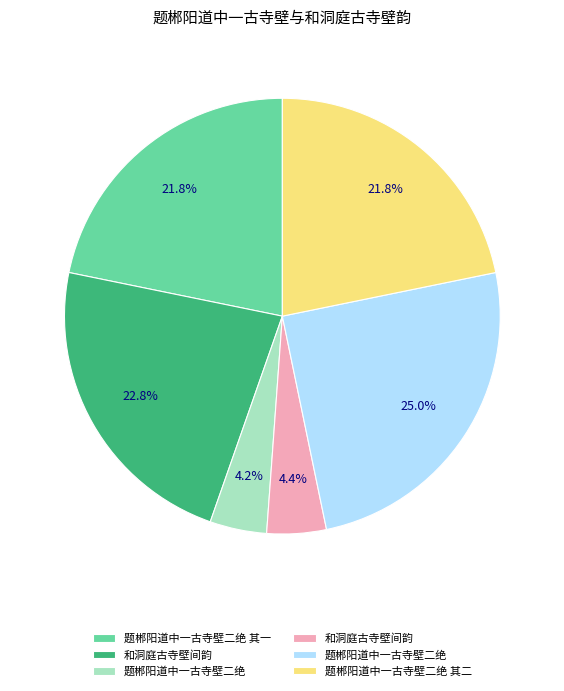

Does any single category account for the majority?

No